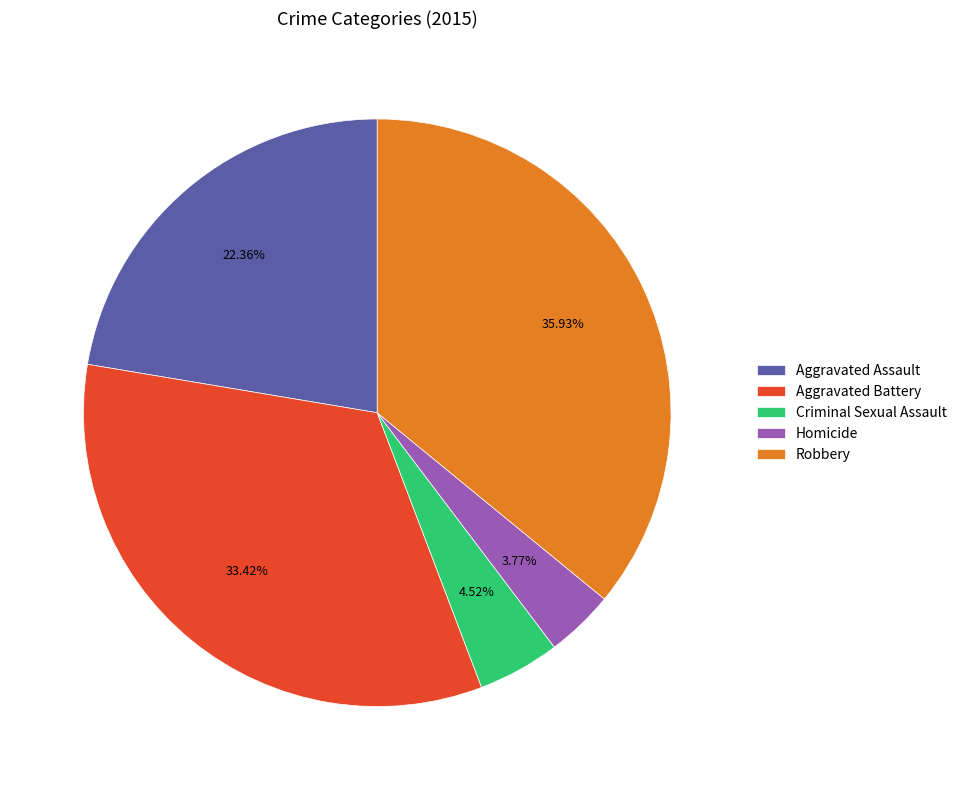

Approximately how many times larger is the value at Robbery compared to Homicide?

9.5